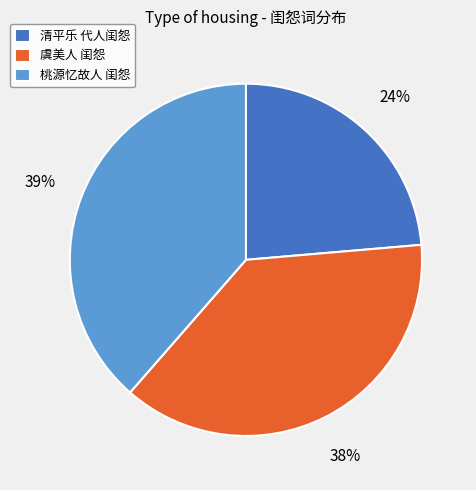

What percentage is the 清平乐 代人闺怨 slice, to the nearest percent?

24%